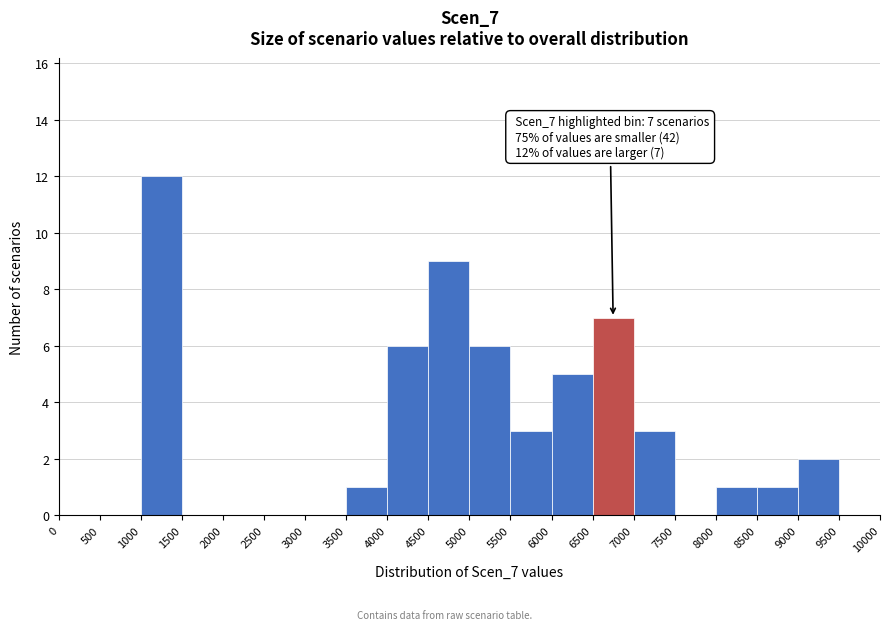

Over which range of the x-axis is the bar tallest?

1000 to 1500